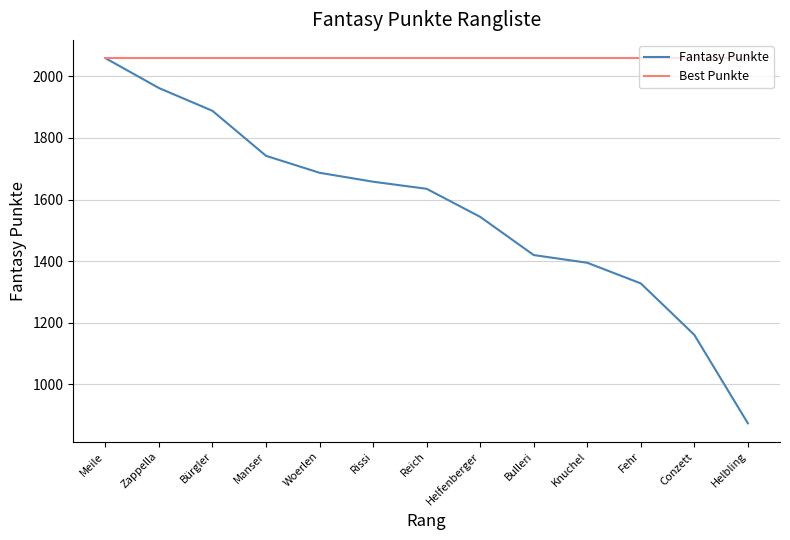

The value of Best Punkte at Conzett is 824. True or false?

False